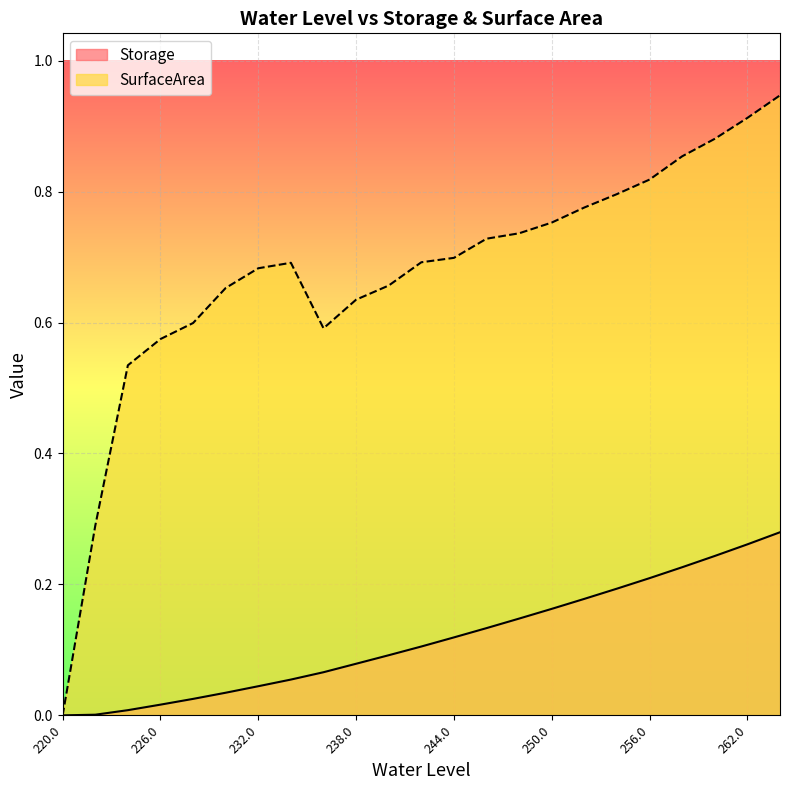

Is it true that SurfaceArea equals 1.2 at 260.00272727272727?

False